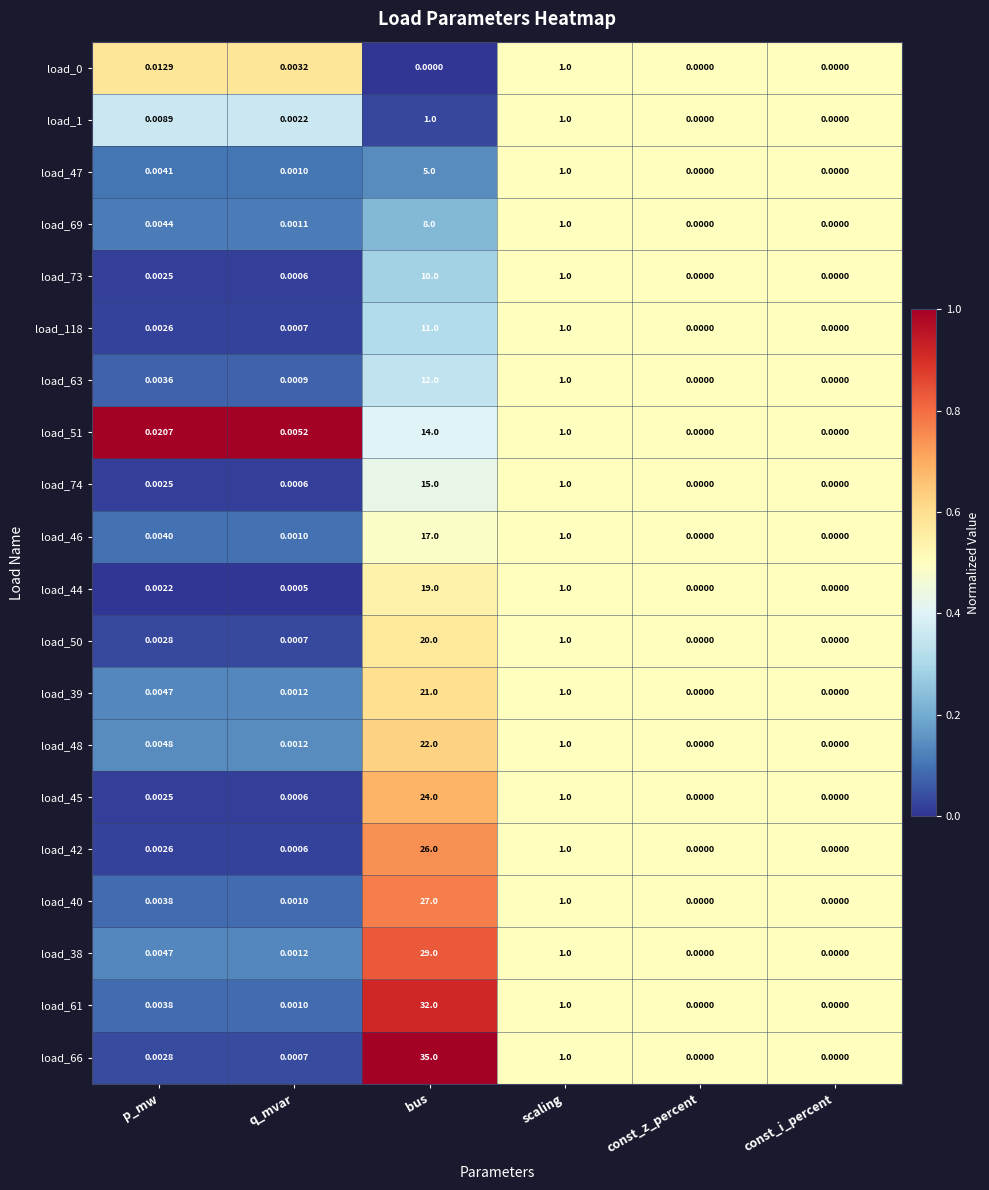

Which series has the largest total across all categories?

load_66